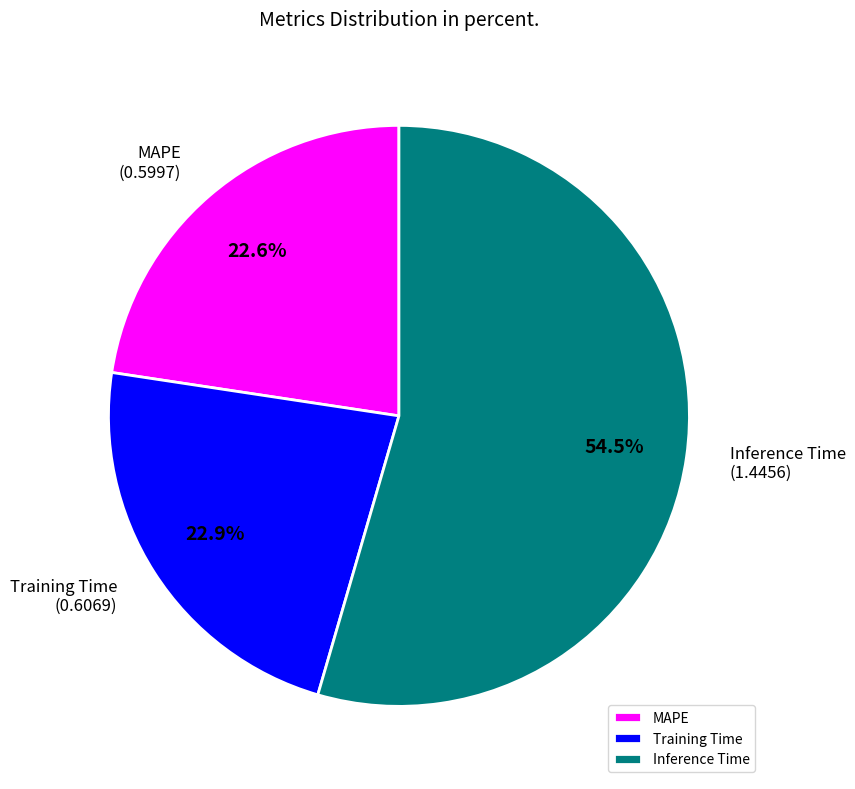

Which category accounts for the majority?

Inference Time